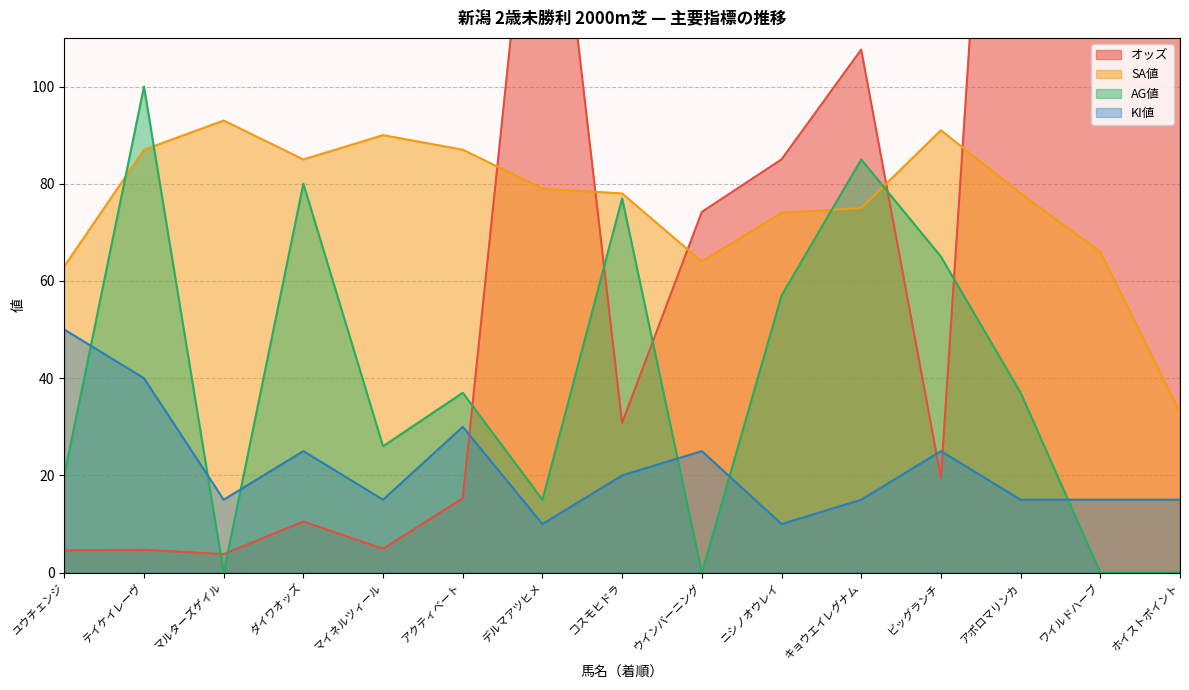

Between コスモヒドラ and ワイルドハーブ, which is larger?

ワイルドハーブ